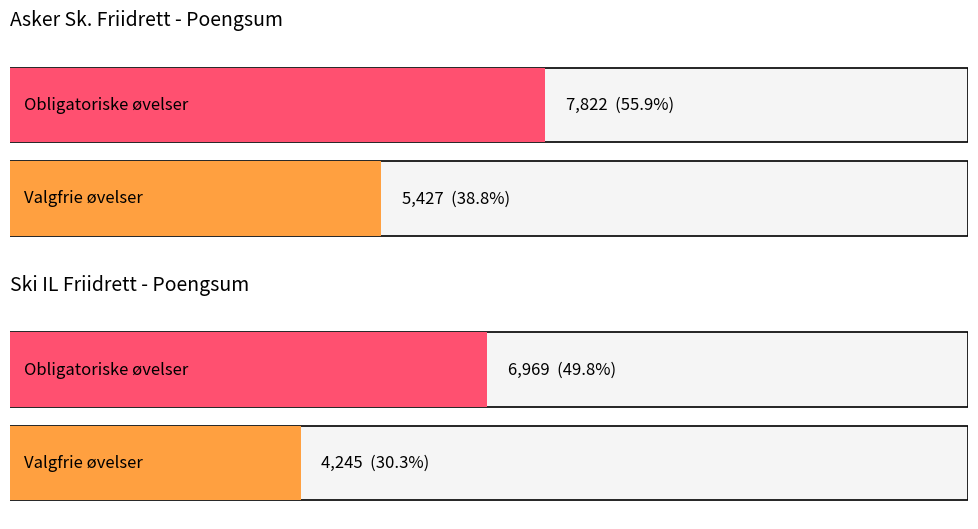

How many bars are there in each group?

2